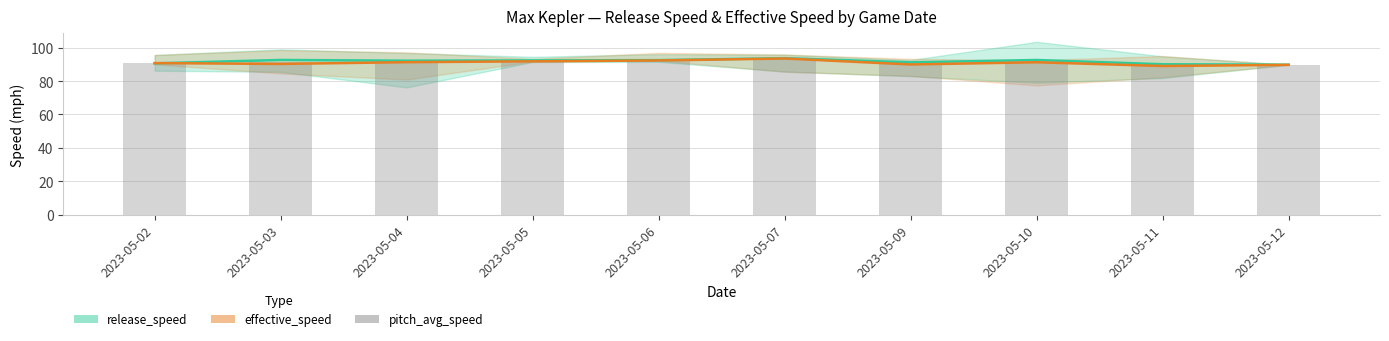

Reading left to right, extract all data points from this chart.

release_speed: 2023-05-02=90.6	2023-05-03=92.6	2023-05-04=92.2	2023-05-05=92.3	2023-05-06=92.5	2023-05-07=93.7	2023-05-09=91.2	2023-05-10=92.6	2023-05-11=90.0	2023-05-12=89.8
effective_speed: 2023-05-02=90.8	2023-05-03=90.2	2023-05-04=91.3	2023-05-05=91.8	2023-05-06=92.3	2023-05-07=93.5	2023-05-09=89.9	2023-05-10=91.2	2023-05-11=89.0	2023-05-12=89.7
pitch_avg_speed: 2023-05-02=90.7	2023-05-03=91.4	2023-05-04=91.7	2023-05-05=92.1	2023-05-06=92.4	2023-05-07=93.6	2023-05-09=90.6	2023-05-10=91.9	2023-05-11=89.5	2023-05-12=89.8